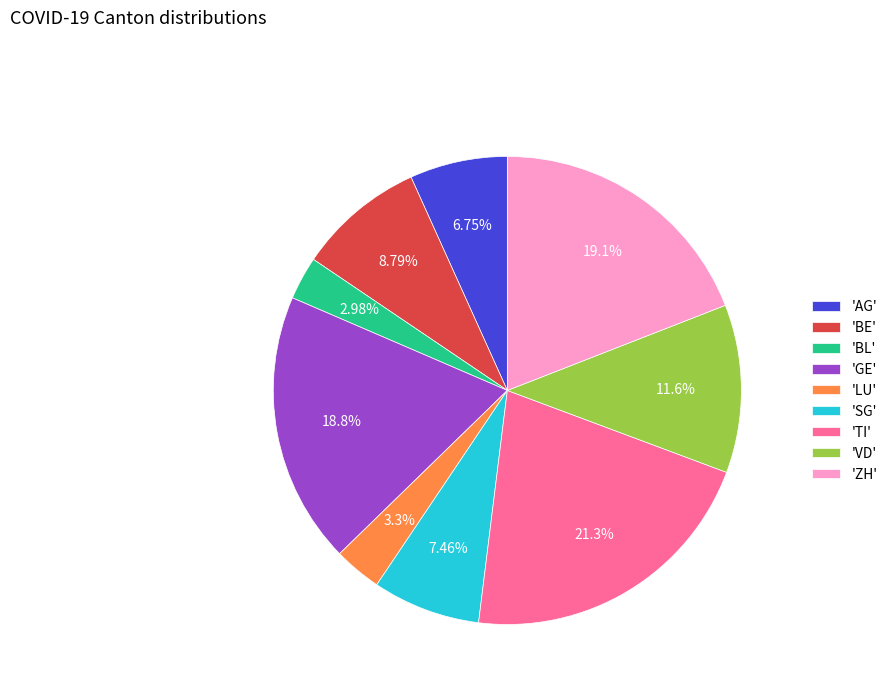

How many segments does this pie chart have?

9